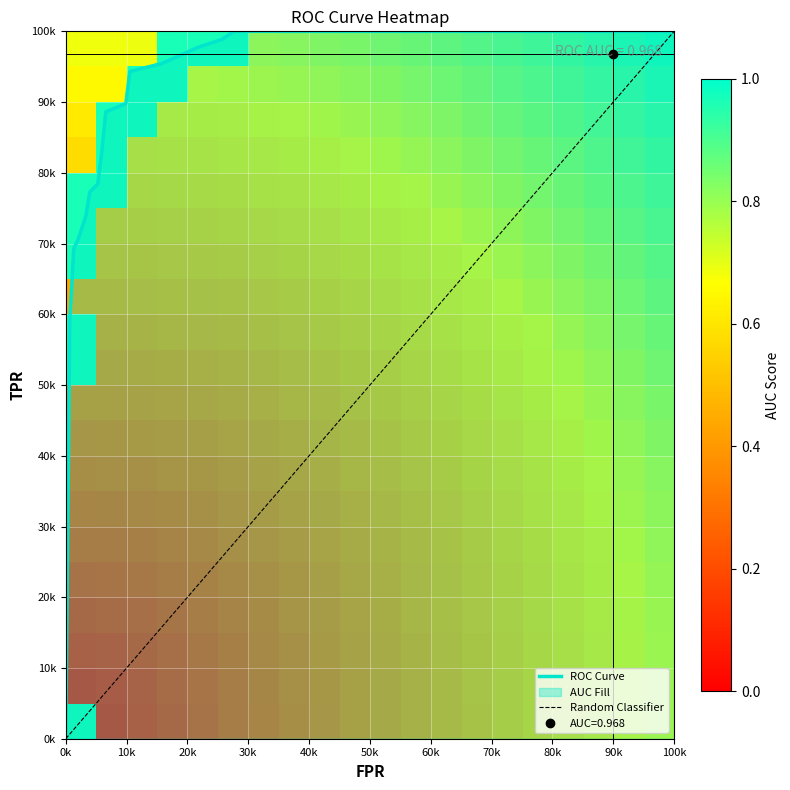

The roc_auc series shows 1.0 at 13. True or false?

True